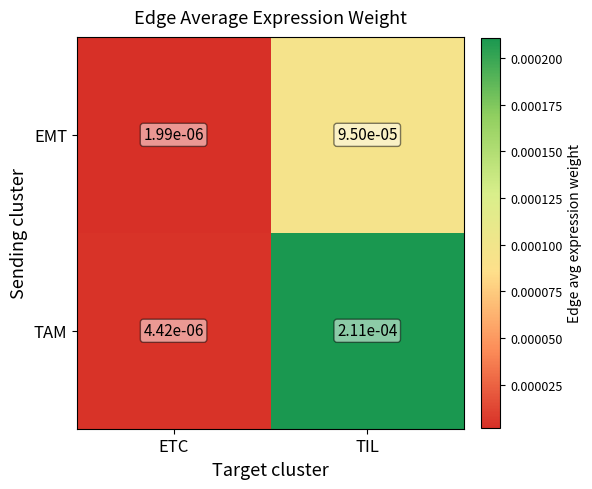

Which series has the largest range (max minus min)?

TAM